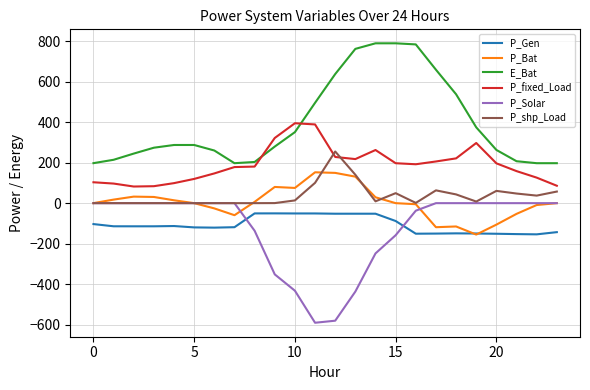

What is the minimum value shown in the chart?

-590.6